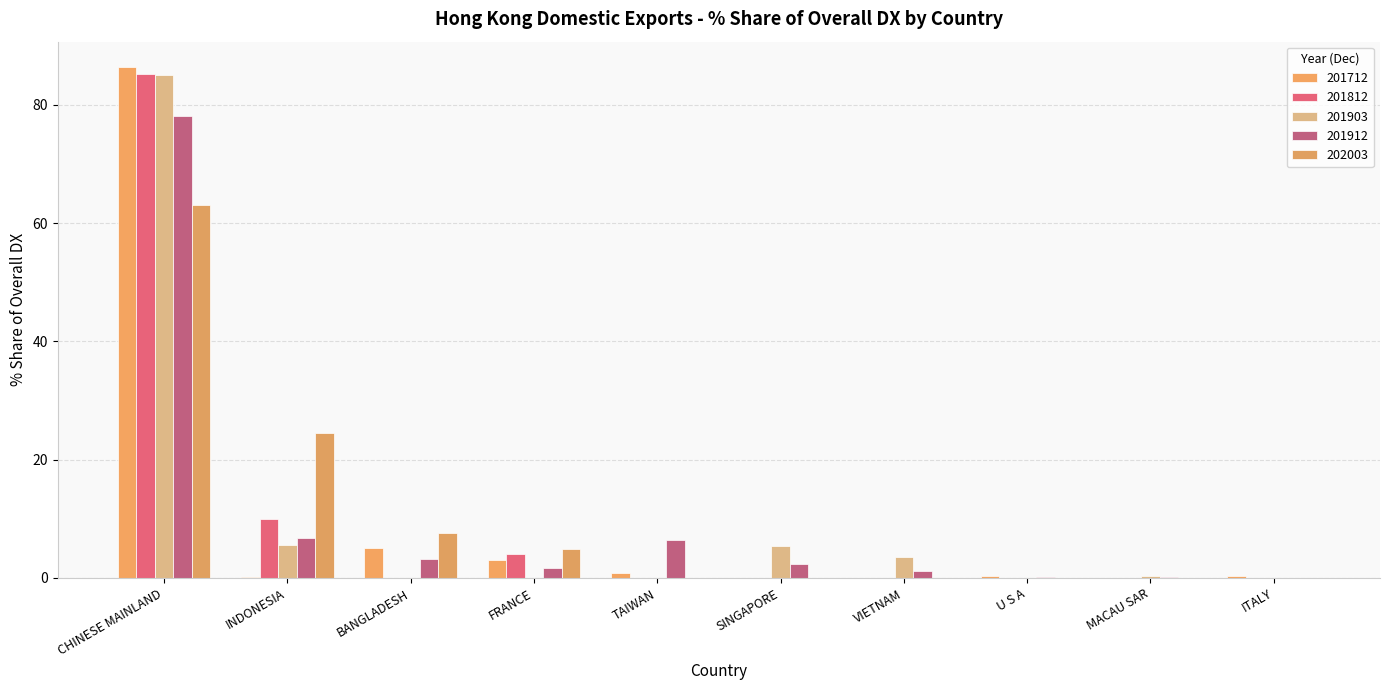

Does the chart contain stacked bars?

No